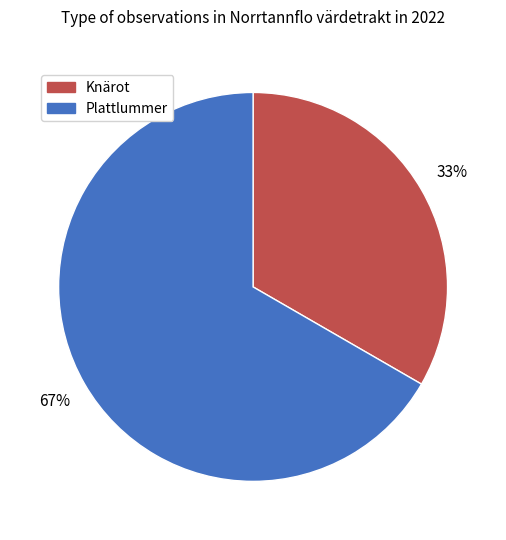

To the nearest percent, what is the average slice percentage?

50%